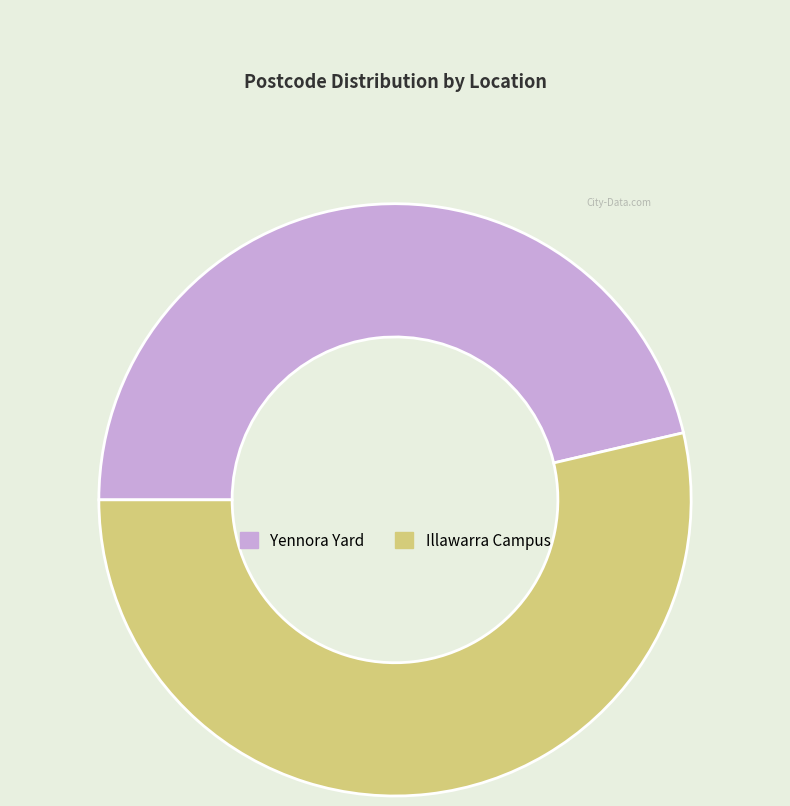

Which category has the smallest portion of the pie?

Yennora Yard